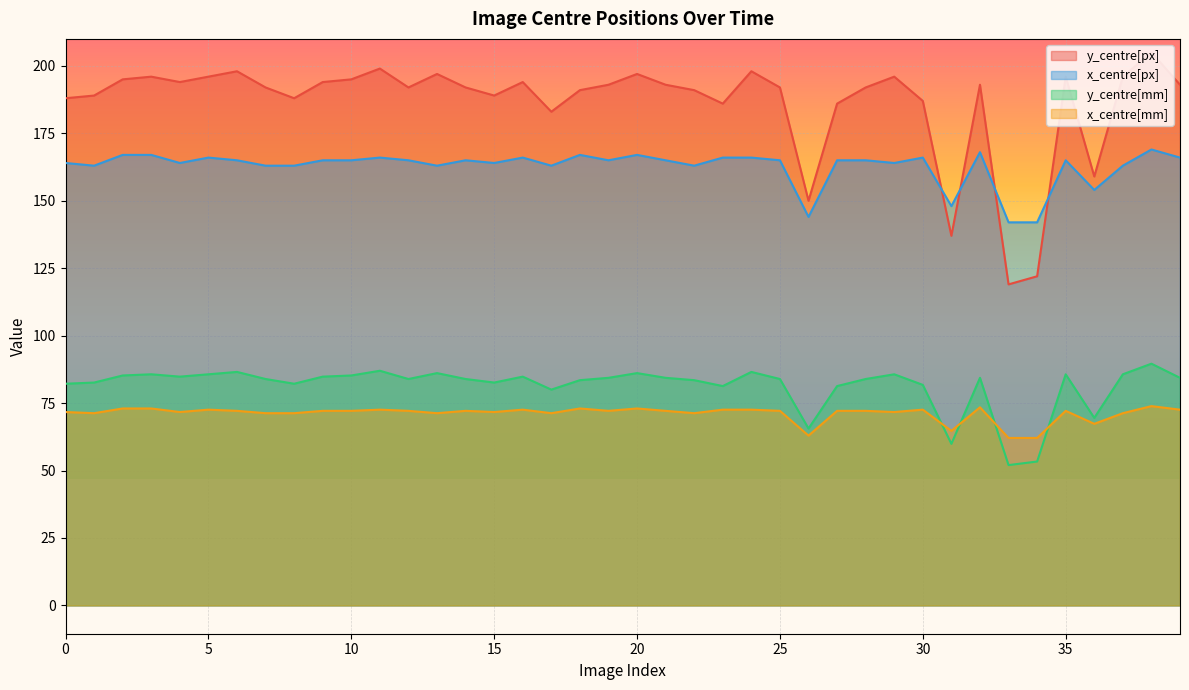

Reading right to left, extract all data points from this chart.

y_centre[px]: 39=193.0	38=205.0	37=196.0	36=159.0	35=196.0	34=122.0	33=119.0	32=193.0	31=137.0	30=187.0	29=196.0	28=192.0	27=186.0	26=150.0	25=192.0	24=198.0	23=186.0	22=191.0	21=193.0	20=197.0	19=193.0	18=191.0	17=183.0	16=194.0	15=189.0	14=192.0	13=197.0	12=192.0	11=199.0	10=195.0	9=194.0	8=188.0	7=192.0	6=198.0	5=196.0	4=194.0	3=196.0	2=195.0	1=189.0	0=188.0
x_centre[px]: 39=166.0	38=169.0	37=163.0	36=154.0	35=165.0	34=142.0	33=142.0	32=168.0	31=148.0	30=166.0	29=164.0	28=165.0	27=165.0	26=144.0	25=165.0	24=166.0	23=166.0	22=163.0	21=165.0	20=167.0	19=165.0	18=167.0	17=163.0	16=166.0	15=164.0	14=165.0	13=163.0	12=165.0	11=166.0	10=165.0	9=165.0	8=163.0	7=163.0	6=165.0	5=166.0	4=164.0	3=167.0	2=167.0	1=163.0	0=164.0
y_centre[mm]: 39=84.4	38=89.6	37=85.7	36=69.5	35=85.7	34=53.3	33=52.0	32=84.4	31=59.9	30=81.7	29=85.7	28=83.9	27=81.3	26=65.6	25=83.9	24=86.5	23=81.3	22=83.5	21=84.4	20=86.1	19=84.4	18=83.5	17=80.0	16=84.8	15=82.6	14=83.9	13=86.1	12=83.9	11=87.0	10=85.2	9=84.8	8=82.2	7=83.9	6=86.5	5=85.7	4=84.8	3=85.7	2=85.2	1=82.6	0=82.2
x_centre[mm]: 39=72.6	38=73.9	37=71.2	36=67.3	35=72.1	34=62.1	33=62.1	32=73.4	31=64.7	30=72.6	29=71.7	28=72.1	27=72.1	26=62.9	25=72.1	24=72.6	23=72.6	22=71.2	21=72.1	20=73.0	19=72.1	18=73.0	17=71.2	16=72.6	15=71.7	14=72.1	13=71.2	12=72.1	11=72.6	10=72.1	9=72.1	8=71.2	7=71.2	6=72.1	5=72.6	4=71.7	3=73.0	2=73.0	1=71.2	0=71.7